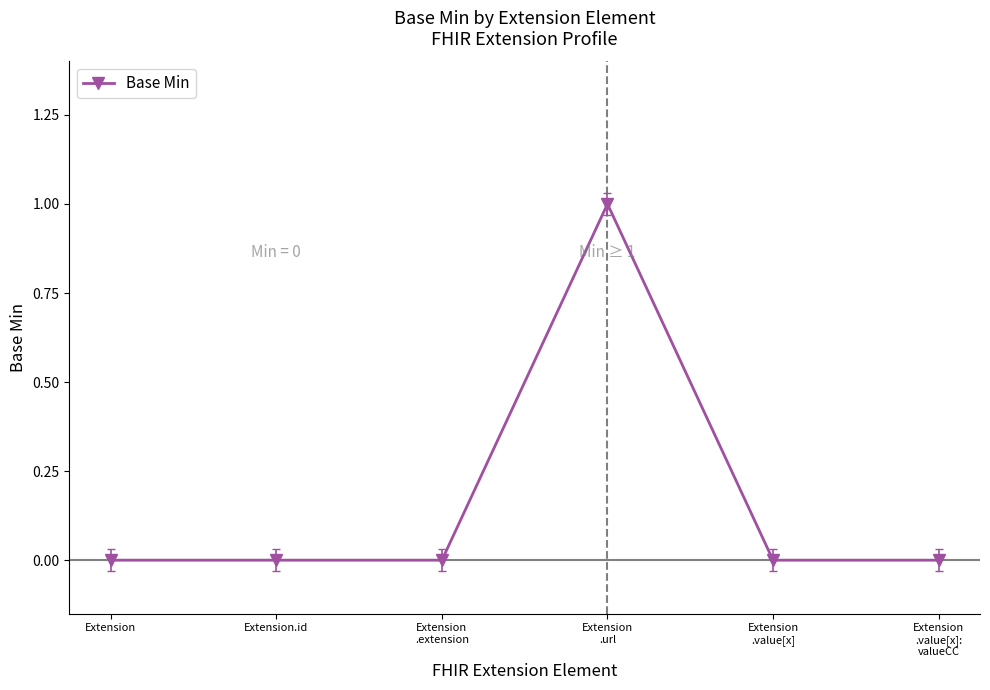

What is the label of the 1st point from the right?

Extension
.value[x]:
valueCC